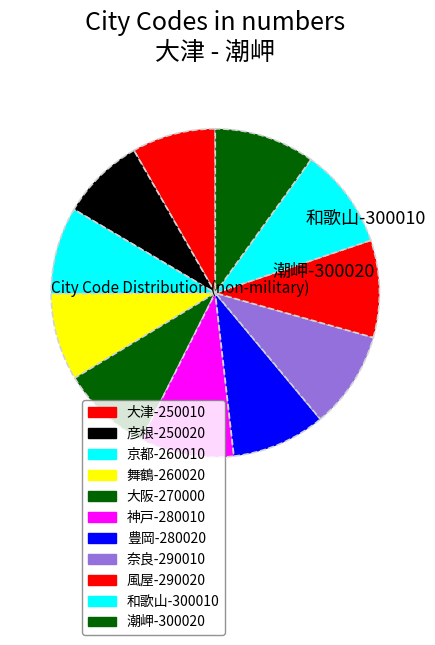

Which has a higher value, 奈良 or 舞鶴?

奈良